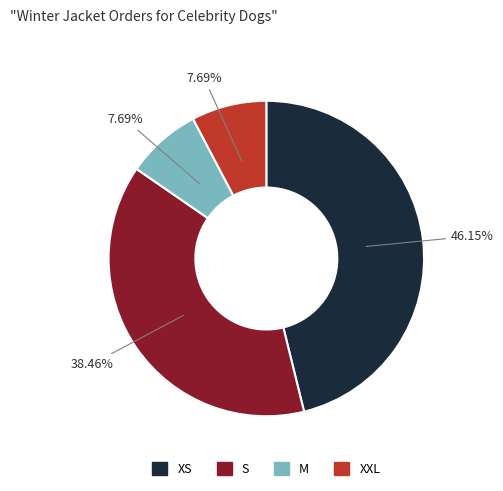

Count the number of slices in the pie.

4